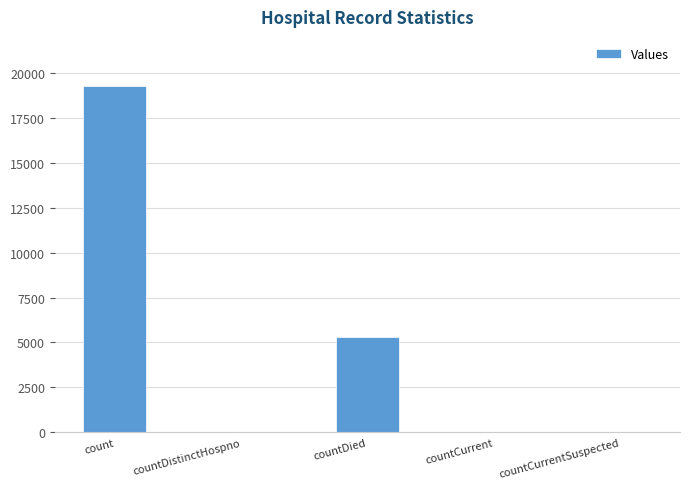

At which category does the chart reach its peak across all series?

count